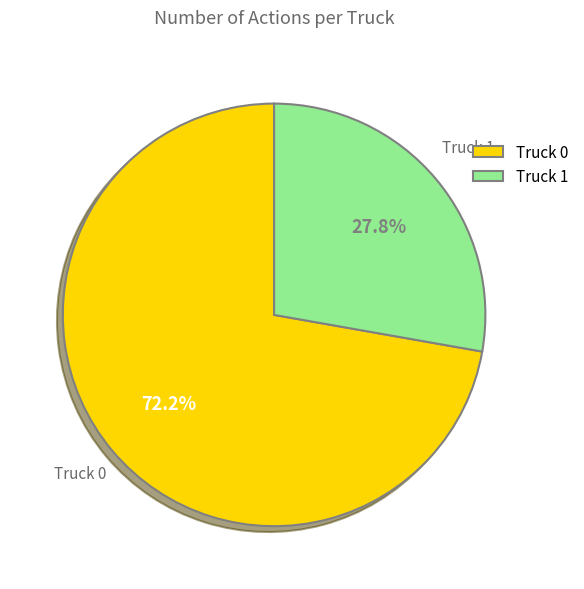

What is the ratio of the value at Truck 0 to the value at Truck 1?

2.6